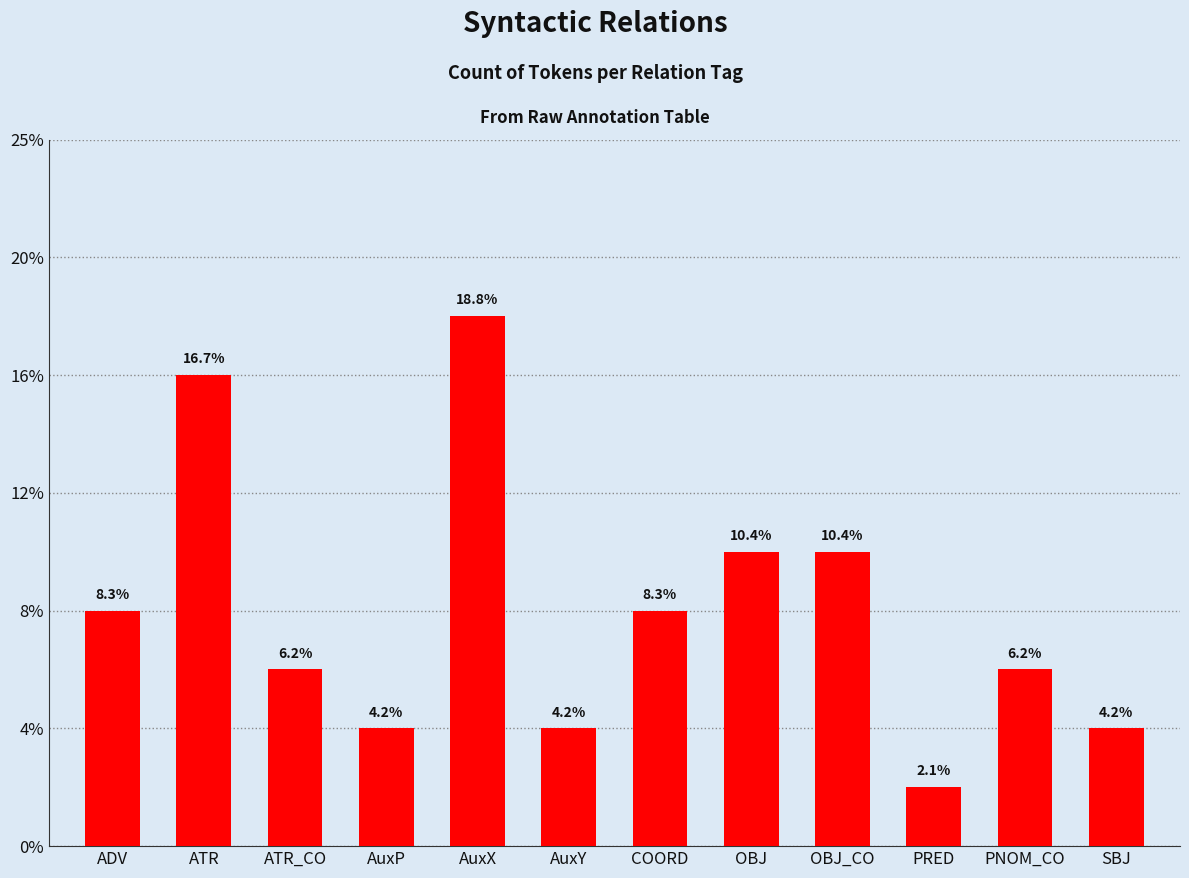

Does the chart contain stacked bars?

No